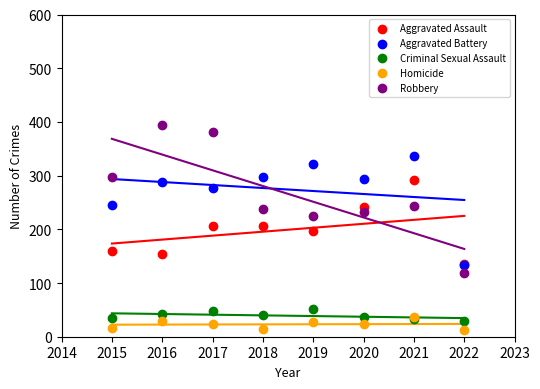

What are all the series names shown in the legend?

Aggravated Assault, Aggravated Battery, Criminal Sexual Assault, Homicide, Robbery